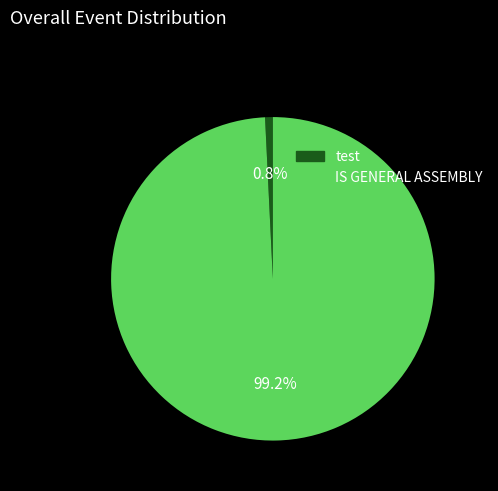

Count the number of slices in the pie.

2